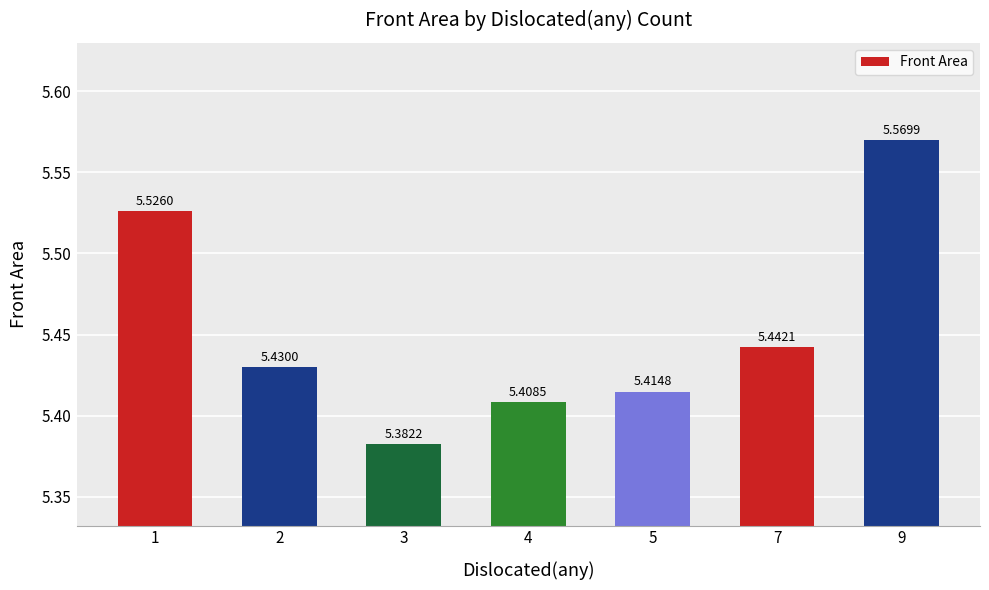

Rank the categories by value from highest to lowest.

9, 1, 7, 2, 5, 4, 3